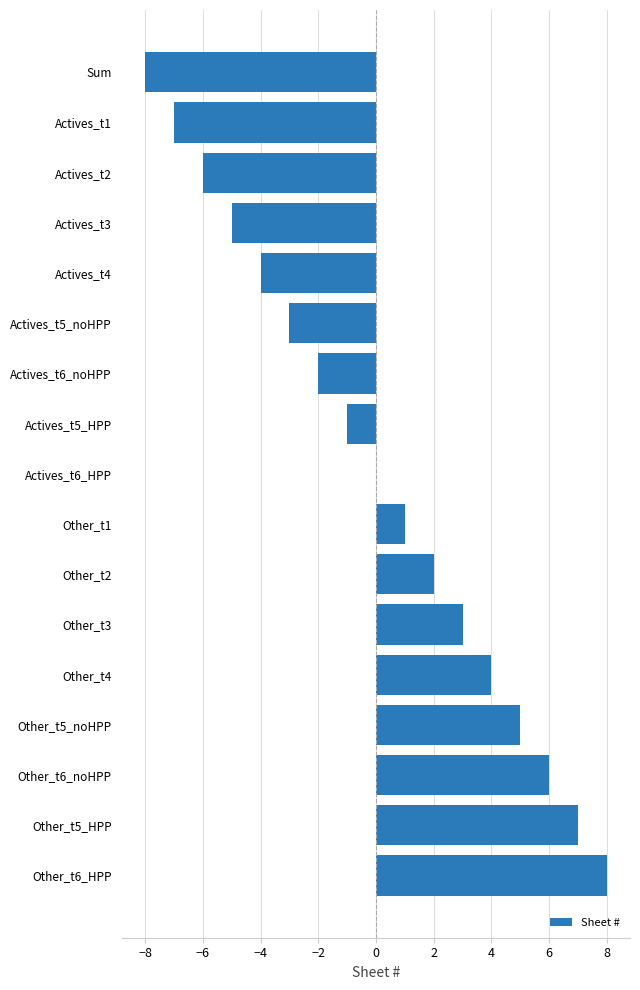

Count the number of data series in this chart.

1